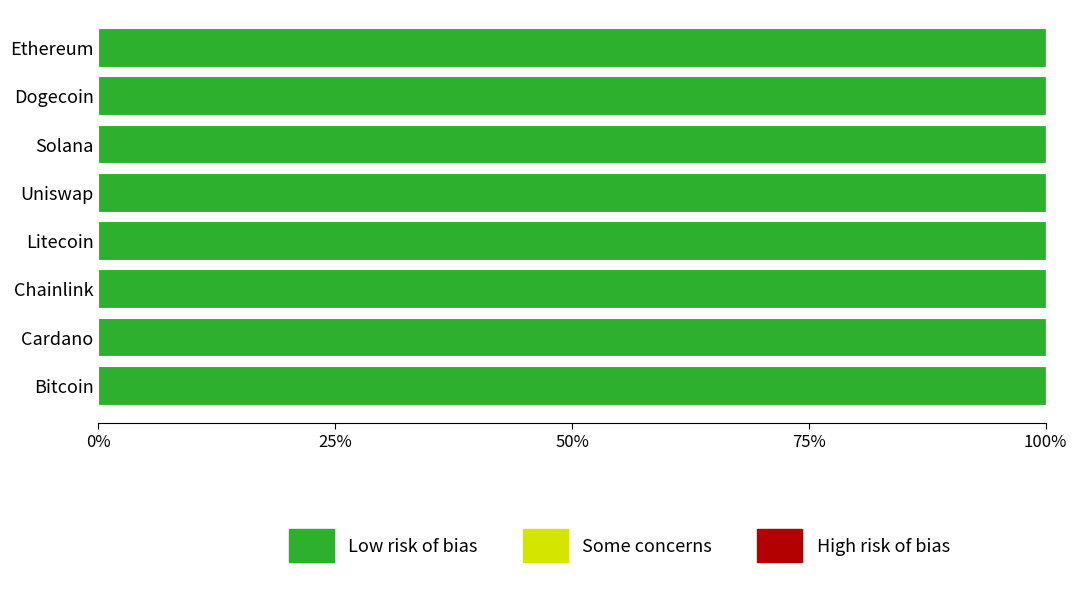

Is it true that Low risk of bias equals 100.0 at Dogecoin?

True